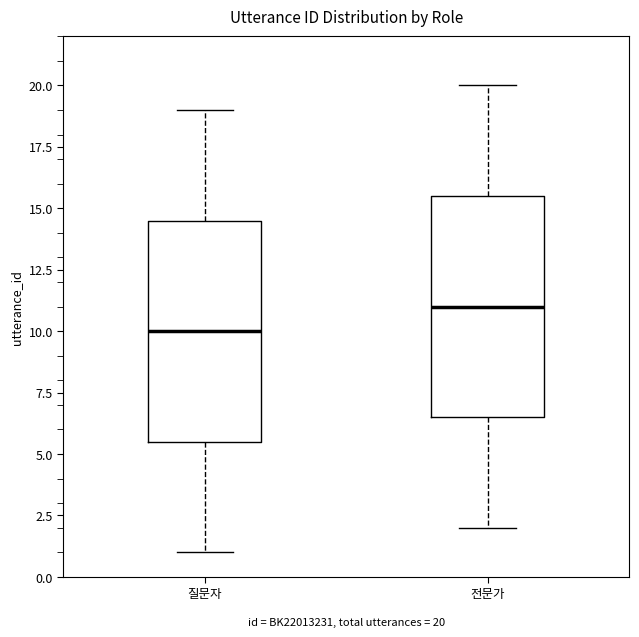

Where does the upper whisker of the box for 질문자 end on the y-axis? The values are not printed on the chart, so give them approximately, as read against the axis.

19.0